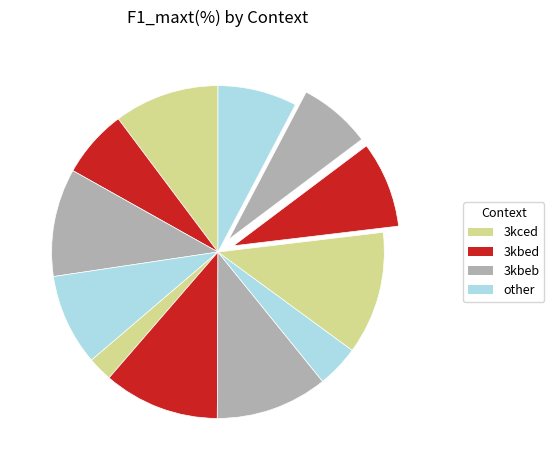

Count the number of slices in the pie.

12